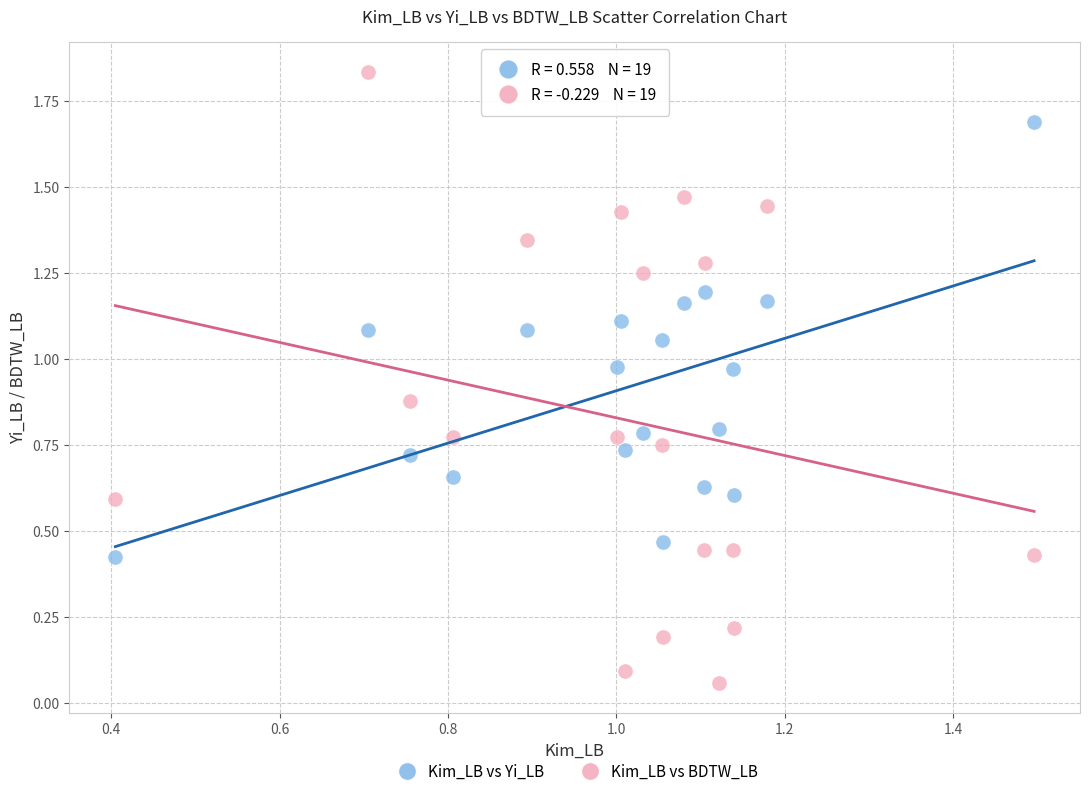

Which series contains the highest Y value?

Kim_LB vs BDTW_LB